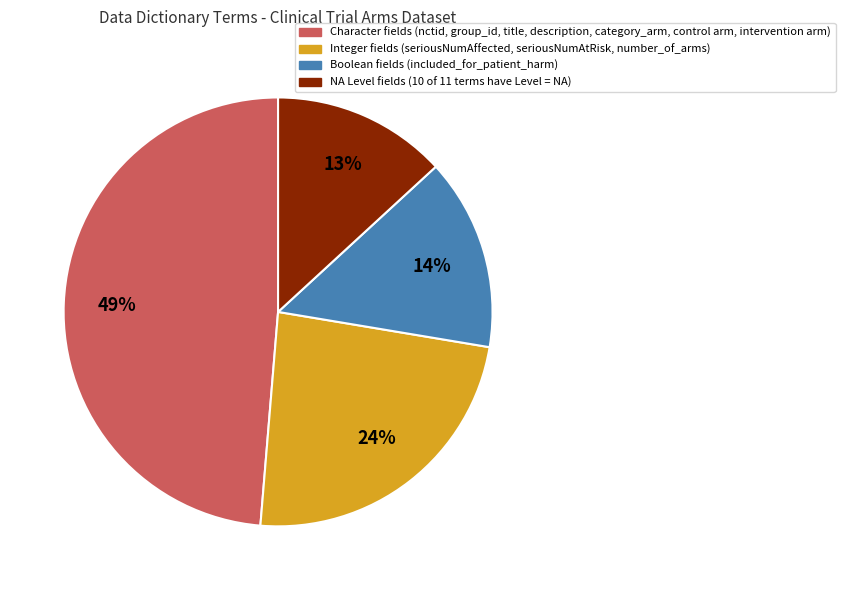

Is there a majority slice in this chart?

No